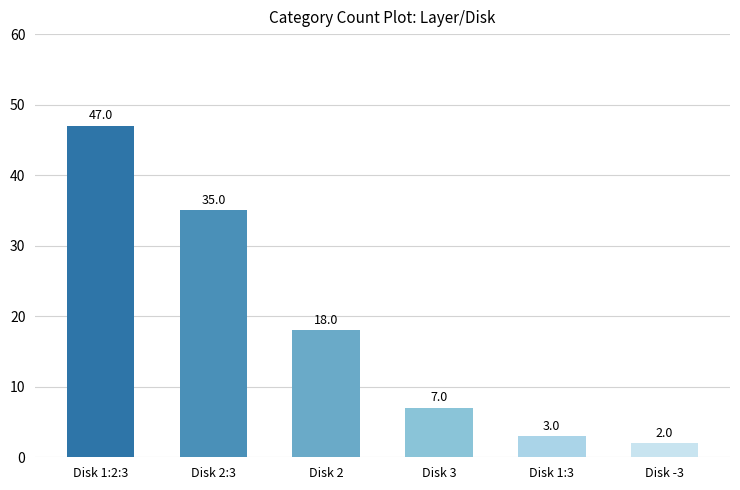

Rank the categories by value from lowest to highest.

Disk -3, Disk 1:3, Disk 3, Disk 2, Disk 2:3, Disk 1:2:3